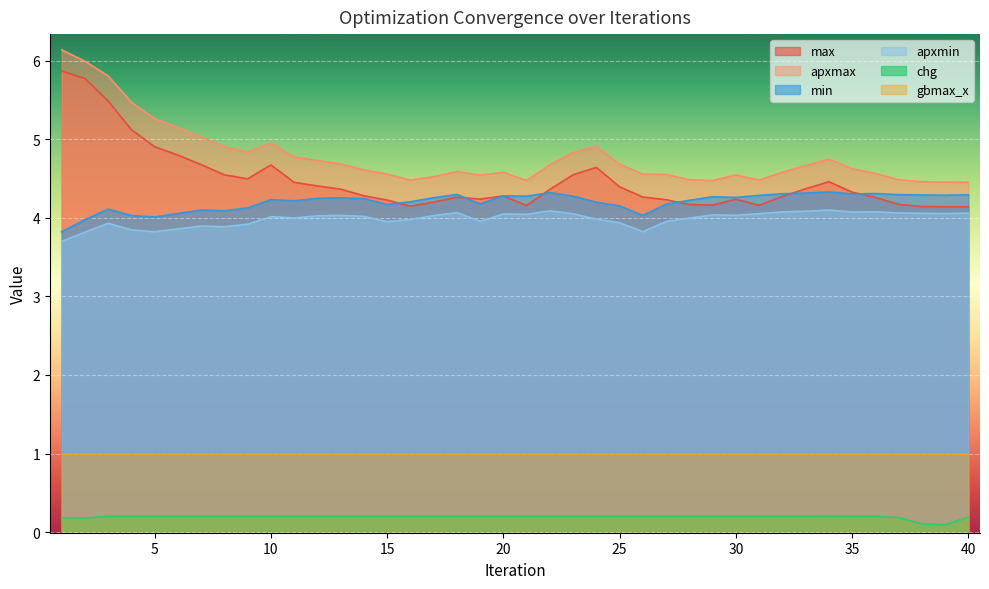

In apxmin, how many points are higher than both neighbors (excluding endpoints)?

10